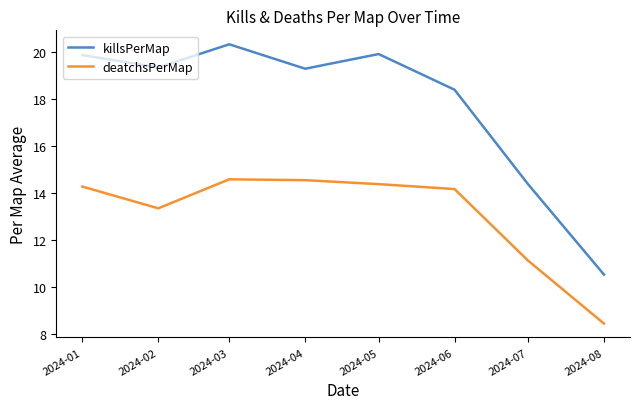

At which category is the sum across all series the highest?

2024-03